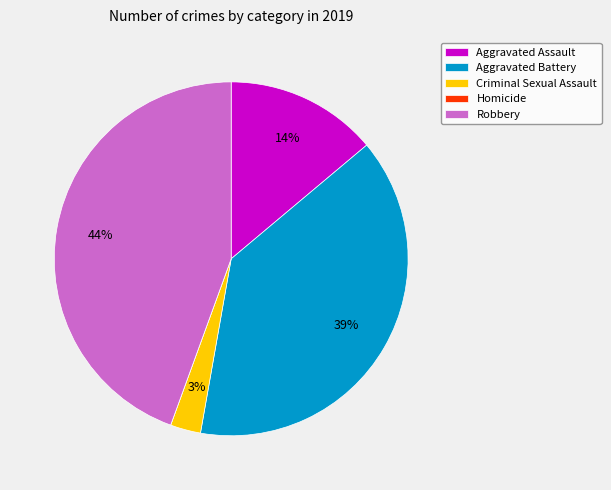

What percentage is the Robbery slice, to the nearest percent?

44%